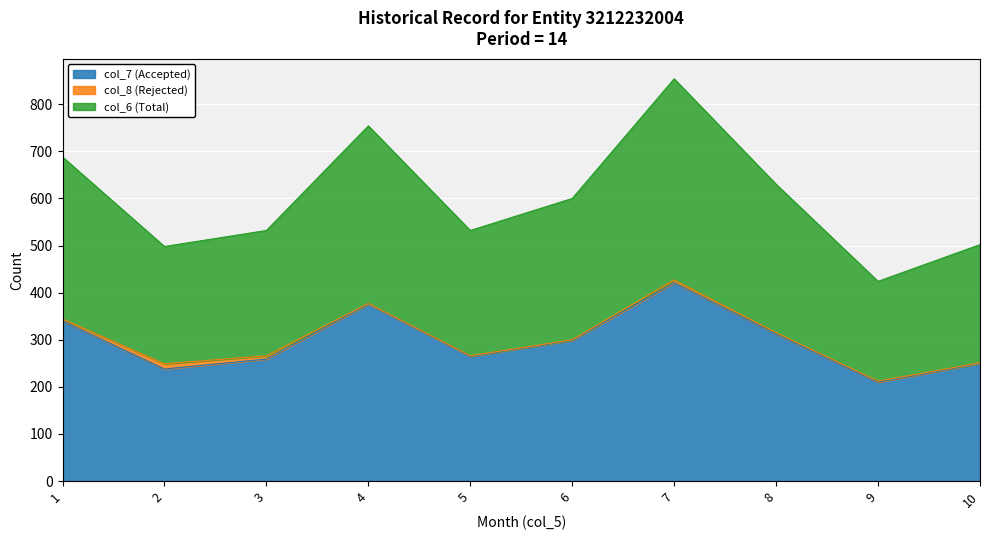

How many values in the col_7 (Accepted) series exceed 299?

4